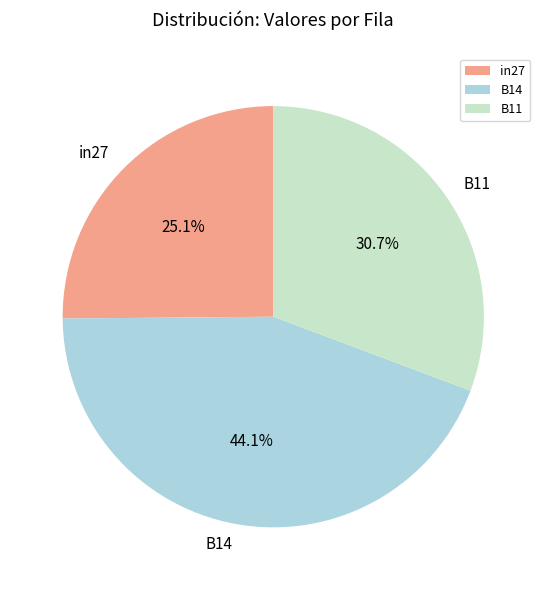

What is the largest slice in the pie chart?

B14